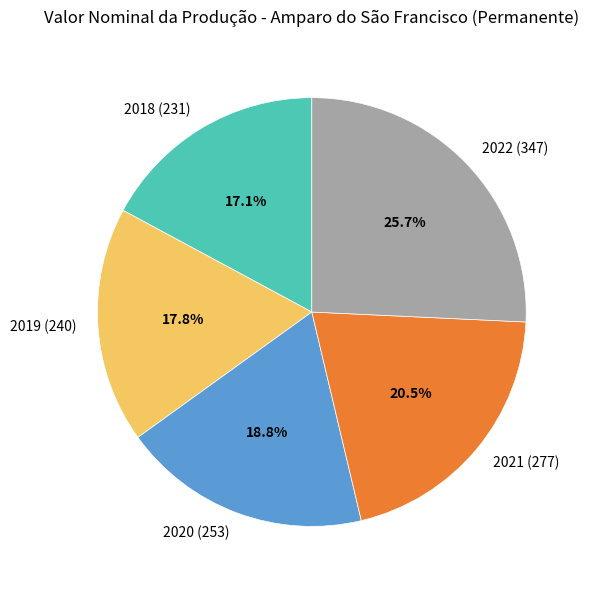

How many slices are in this pie chart?

5